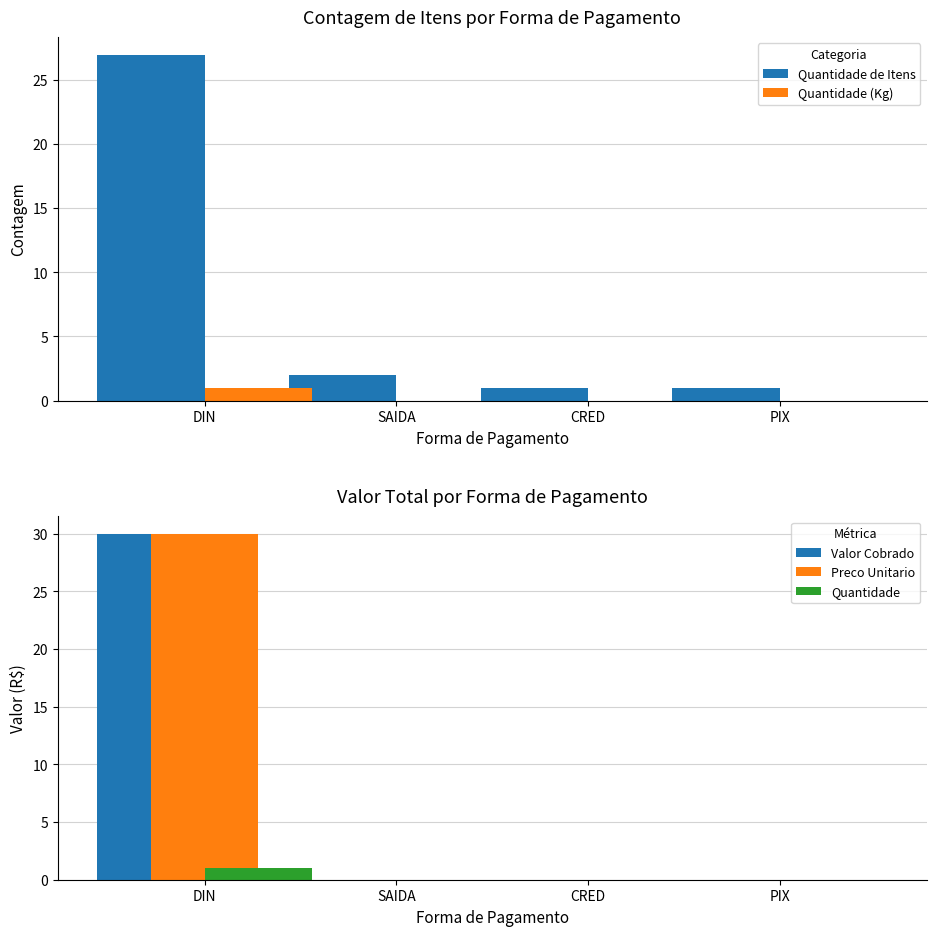

What is the maximum value shown in the chart?

30